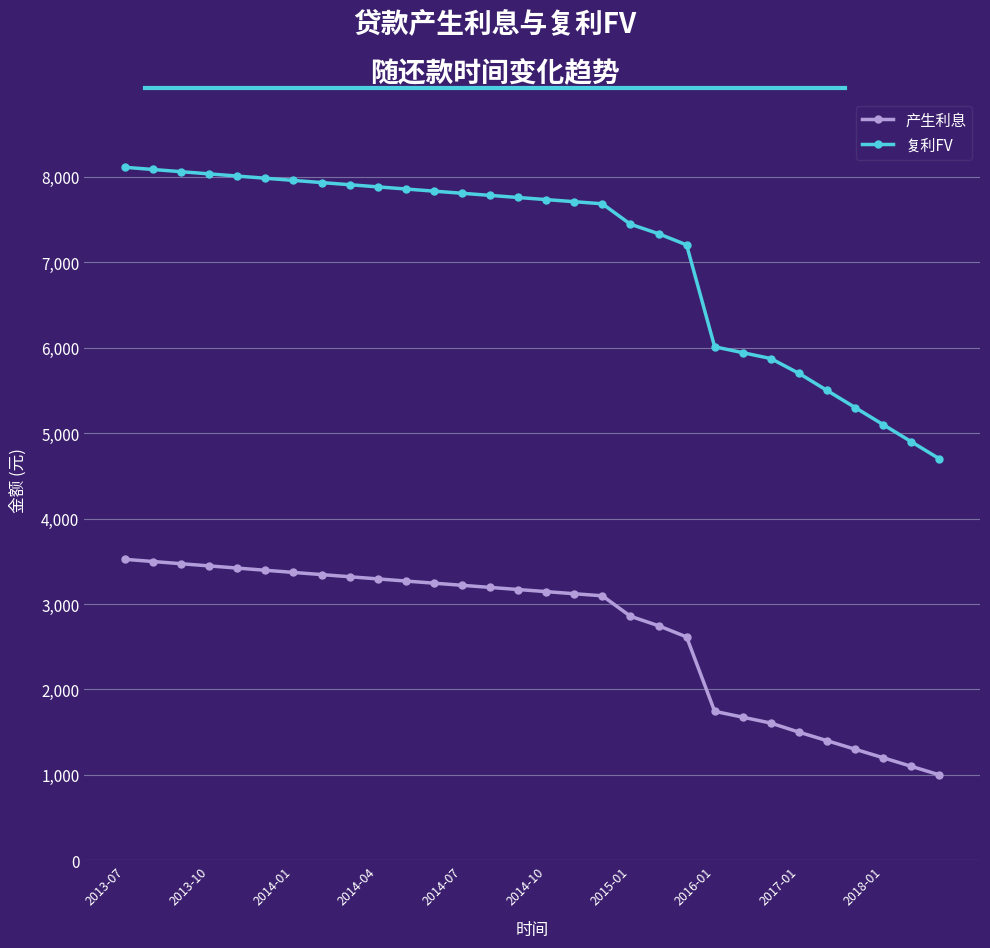

List the series in order of their peak value, highest first.

复利FV, 产生利息